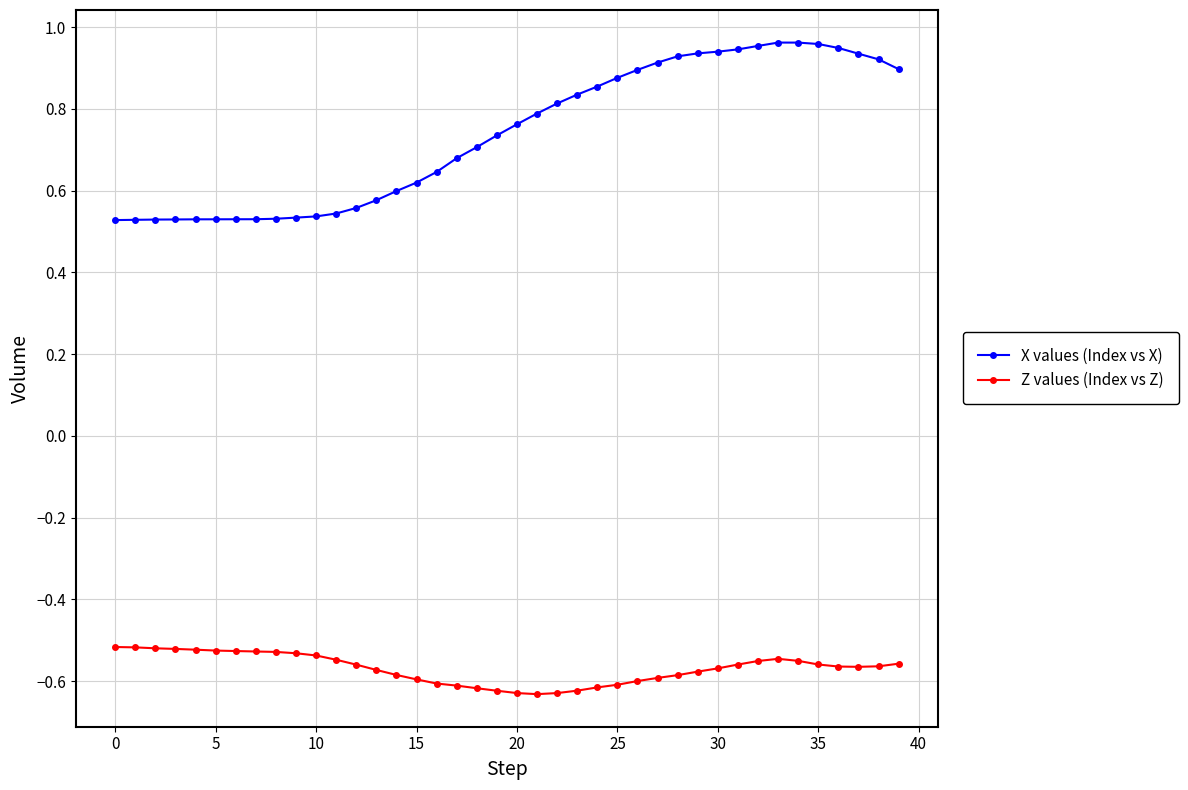

True or false: X values (Index vs X) and Z values (Index vs Z) cross at least once.

False